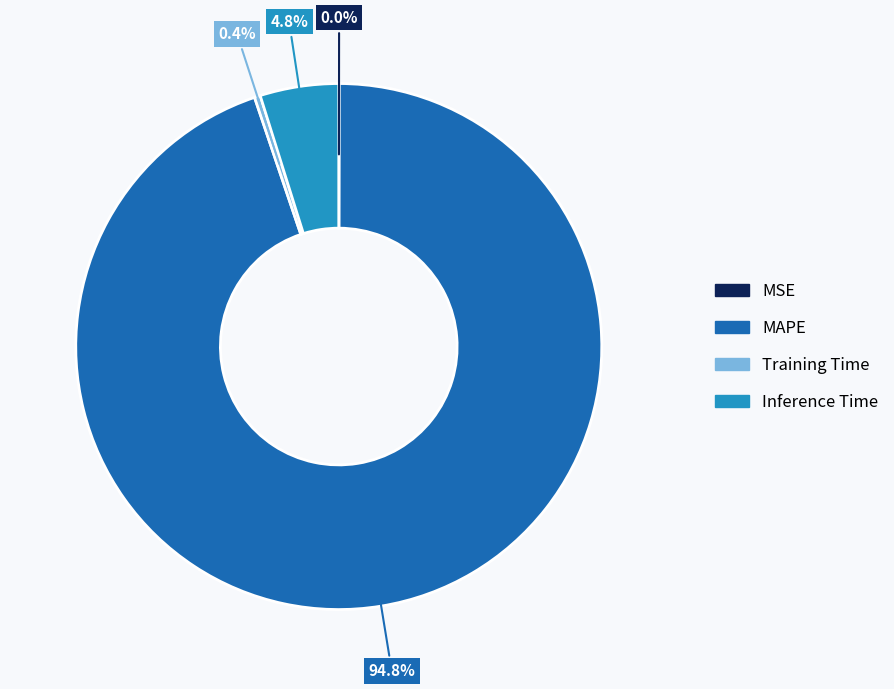

How much of the chart is everything except Inference Time?

95.2%